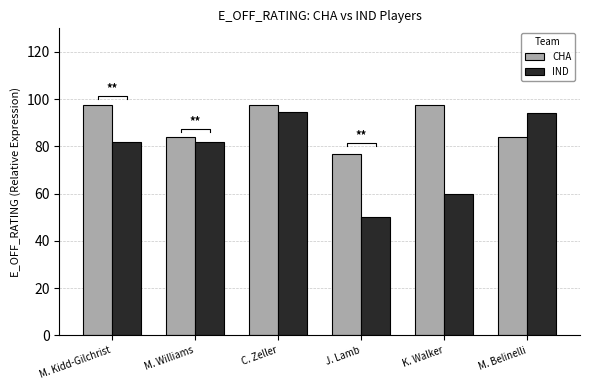

What is the spread (max minus min) of values at M. Belinelli?

10.3